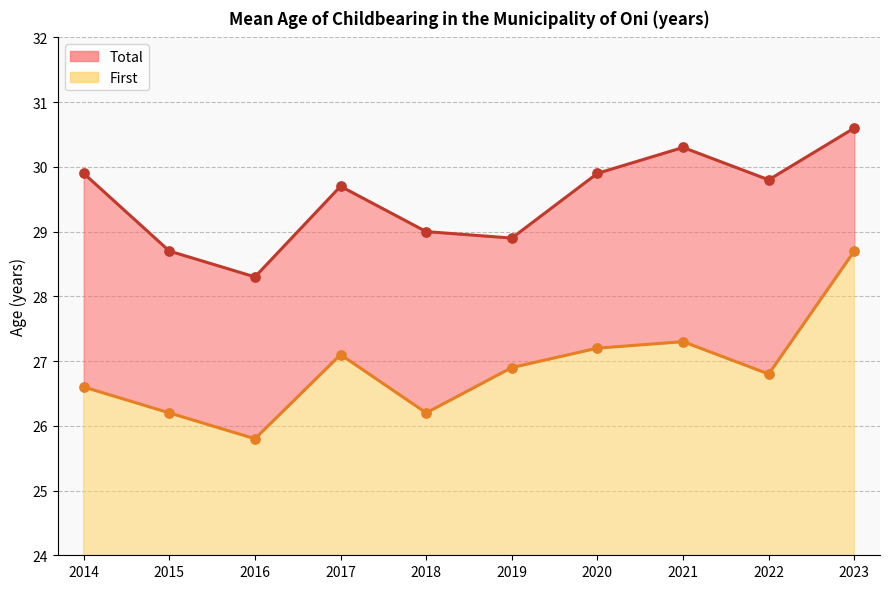

What is the total value across all series at 2014?

56.5